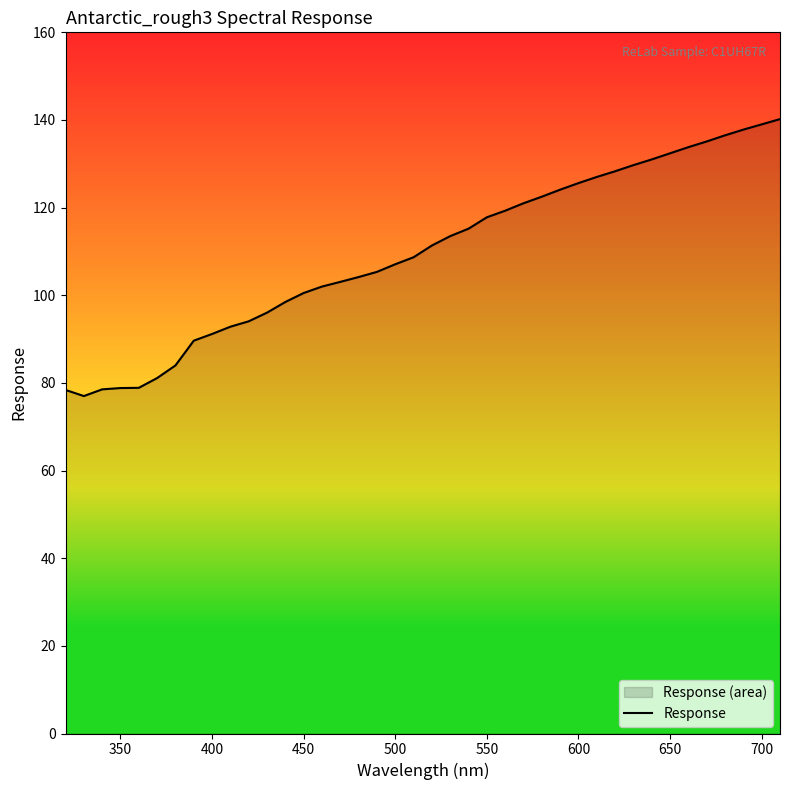

How many distinct data groups are displayed?

1